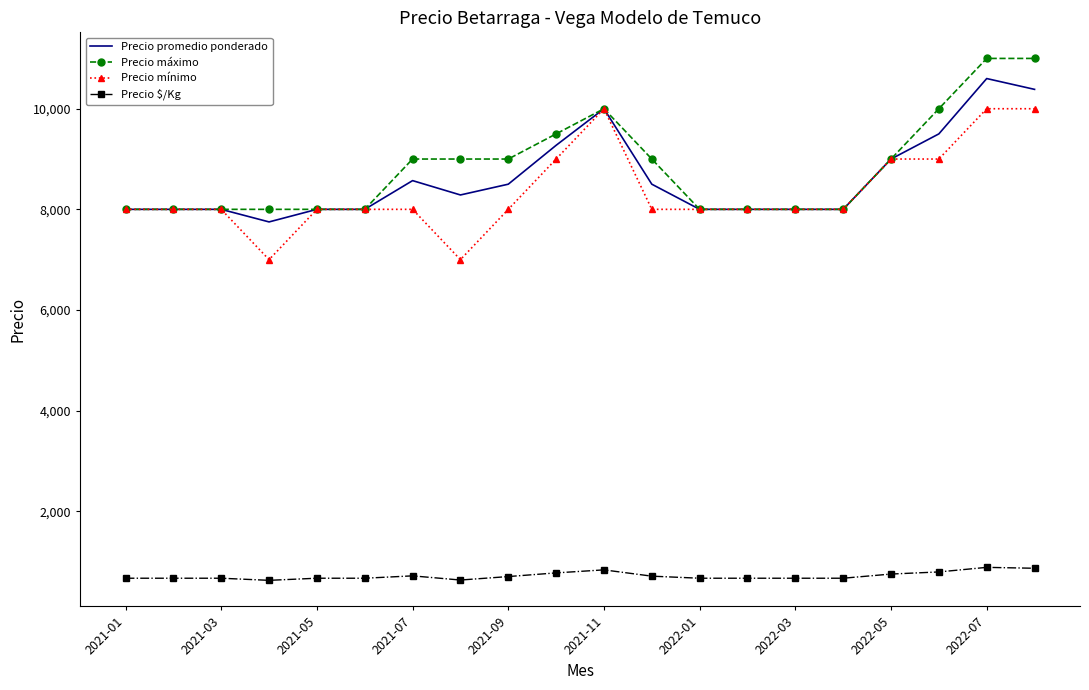

Which series has the largest total across all categories?

Precio máximo